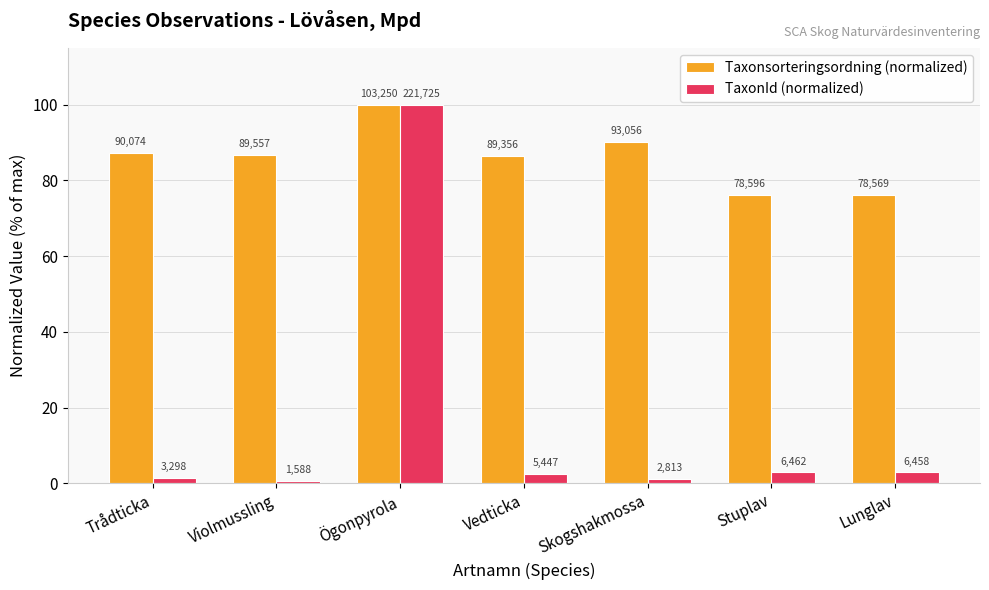

Are the bars horizontal?

No